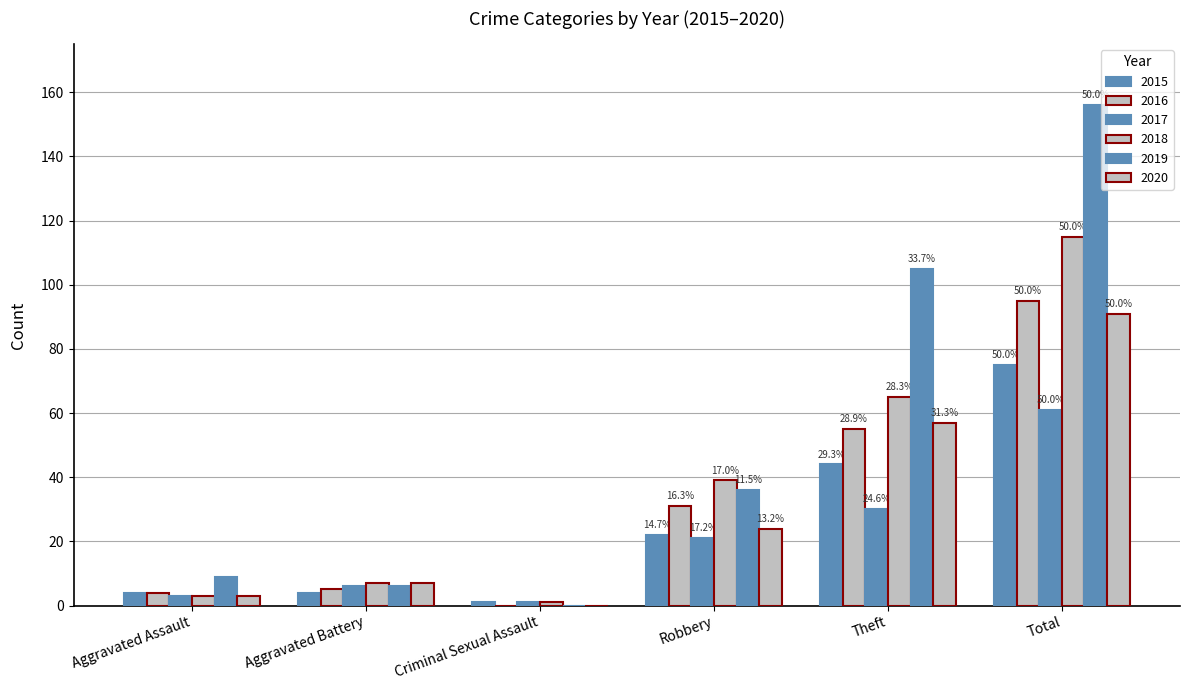

True or false: 2017 has a value of 30 at Theft.

True